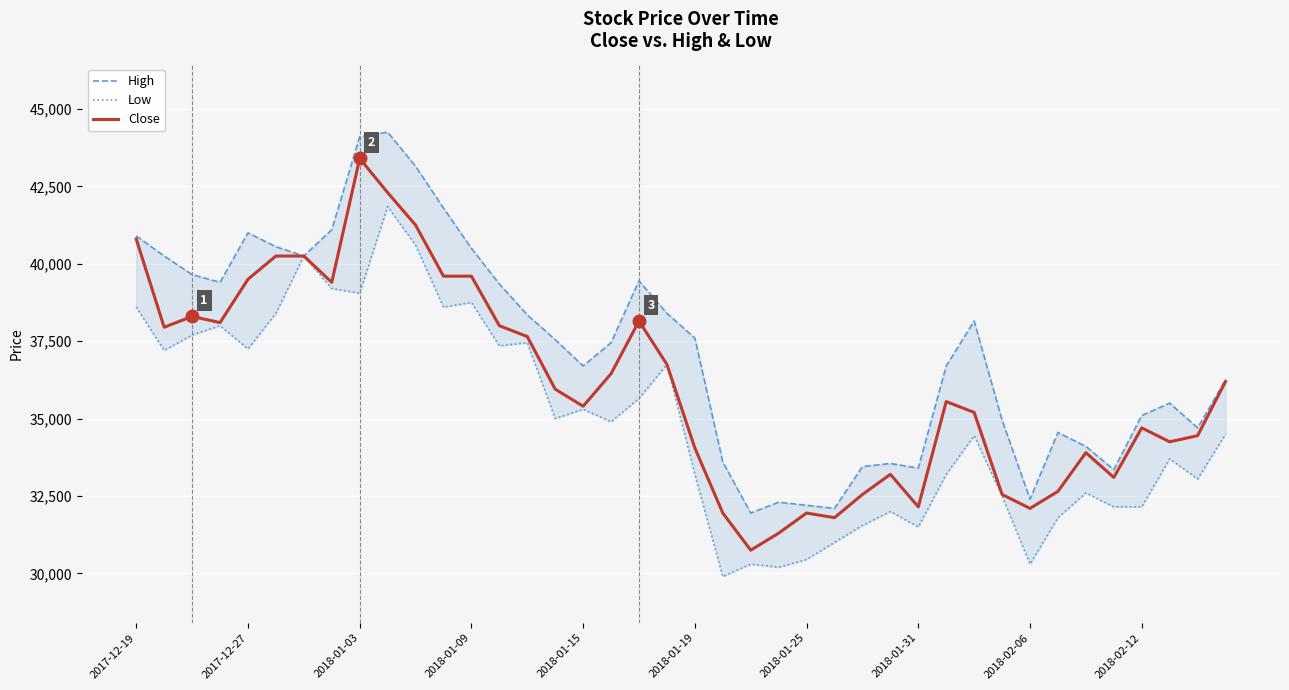

Which category has the highest value in the Close series?

2018-01-03